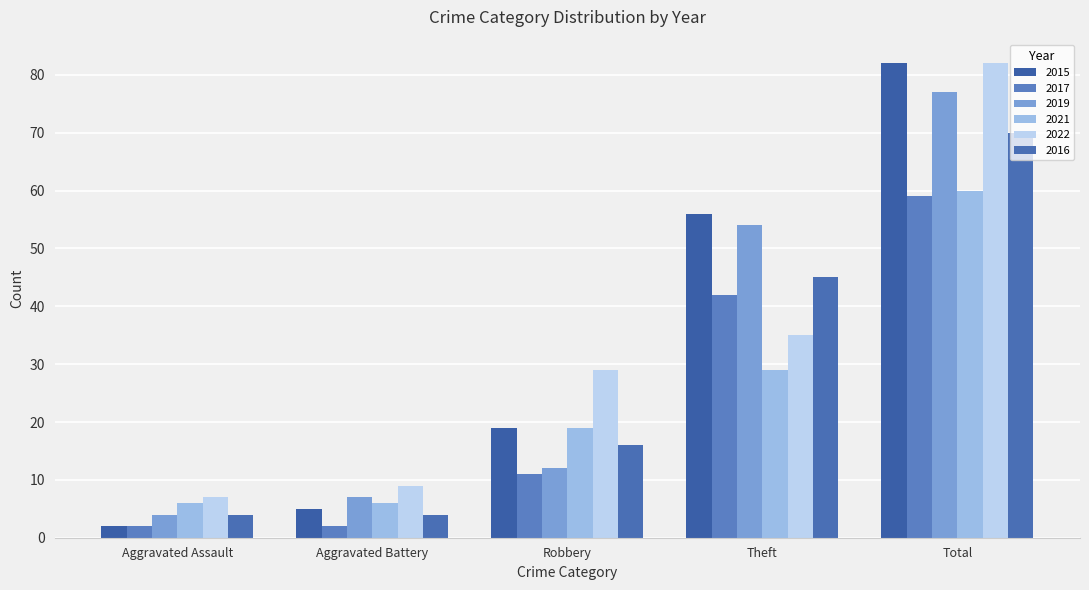

What is the difference between the highest and lowest values at Aggravated Battery?

7